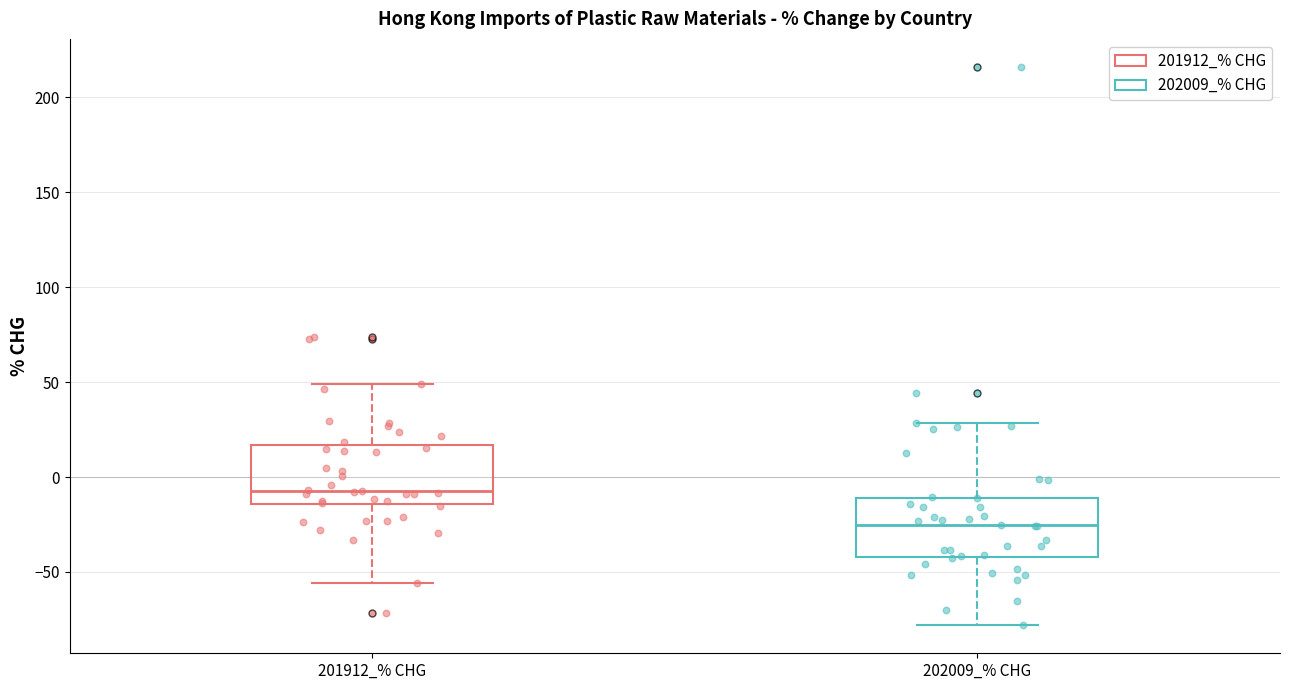

Reading left to right, transcribe this box plot: for each box, give where its median line is, the range the box spans, and where its two whiskers end, as read against the y-axis. The values are not printed on the chart, so give them approximately, as read against the axis.

201912_% CHG: median -10, box -15 to 15, whiskers -55 to 50
202009_% CHG: median -25, box -40 to -10, whiskers -80 to 30